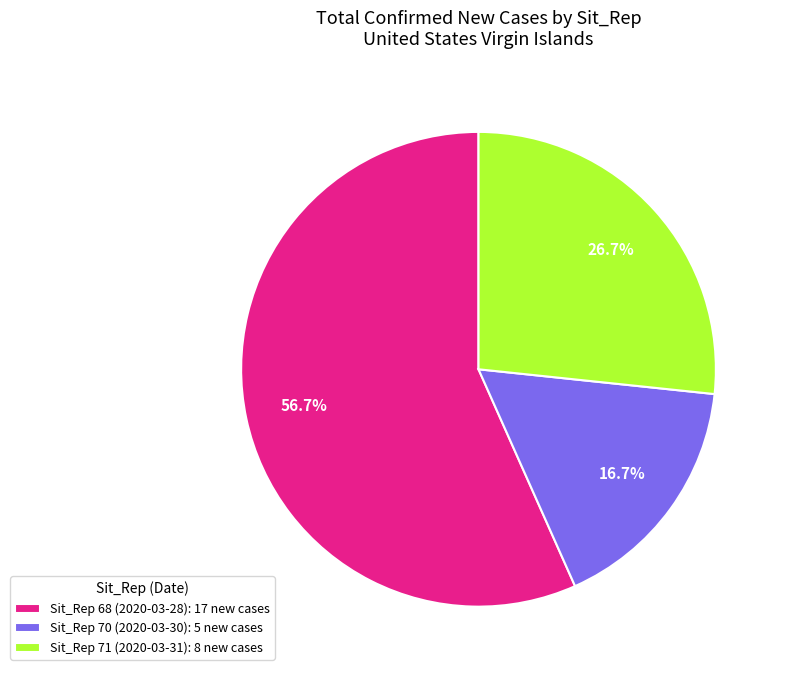

Which has a higher value, Sit_Rep 71 (2020-03-31): 8 new cases or Sit_Rep 68 (2020-03-28): 17 new cases?

Sit_Rep 68 (2020-03-28): 17 new cases